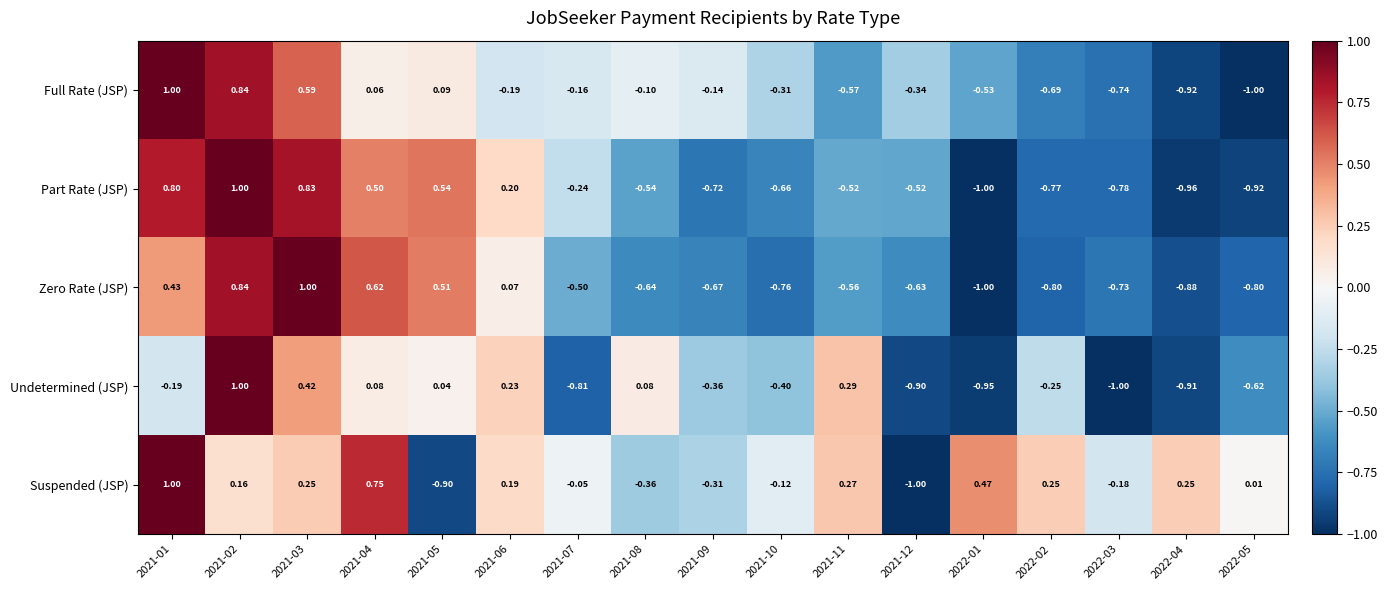

Rank the series at 2021-09 from lowest to highest value.

Part Rate (JSP), Zero Rate (JSP), Undetermined (JSP), Suspended (JSP), Full Rate (JSP)